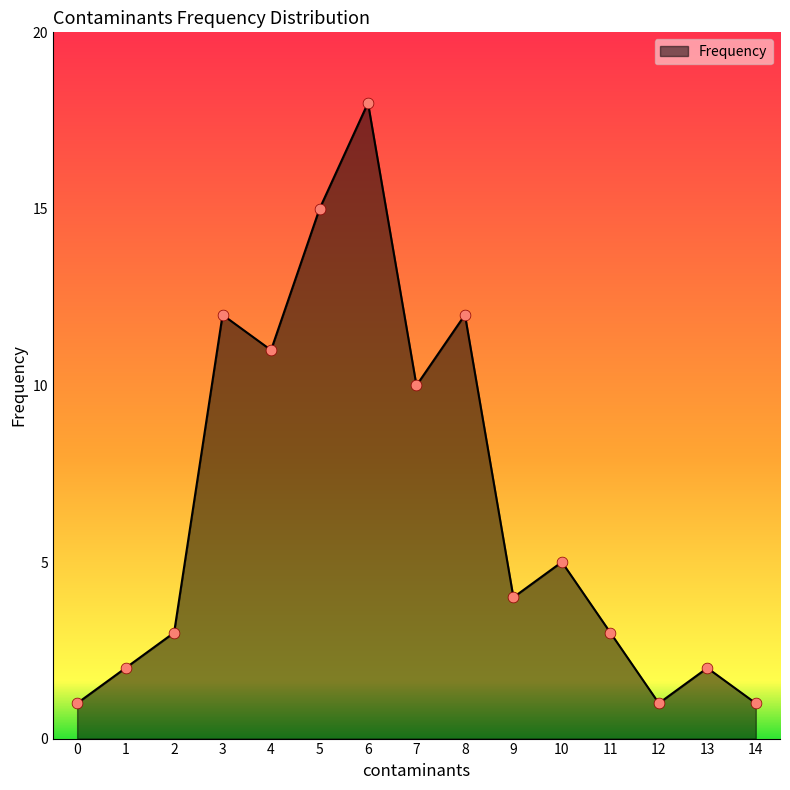

What is the change in value from 9 to 12?

-3